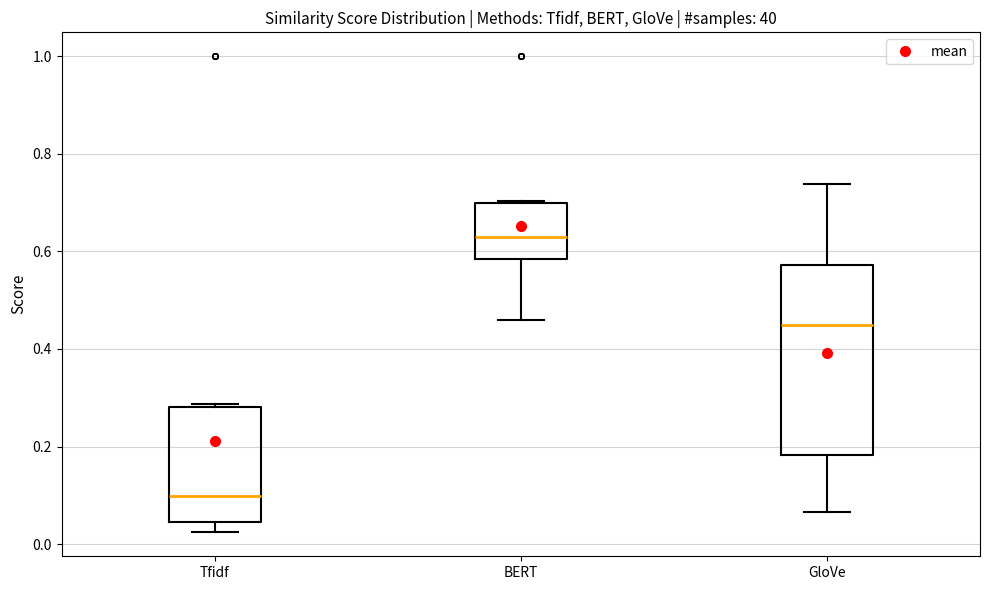

Comparing the boxes themselves (not the whiskers), which one is the tallest?

GloVe